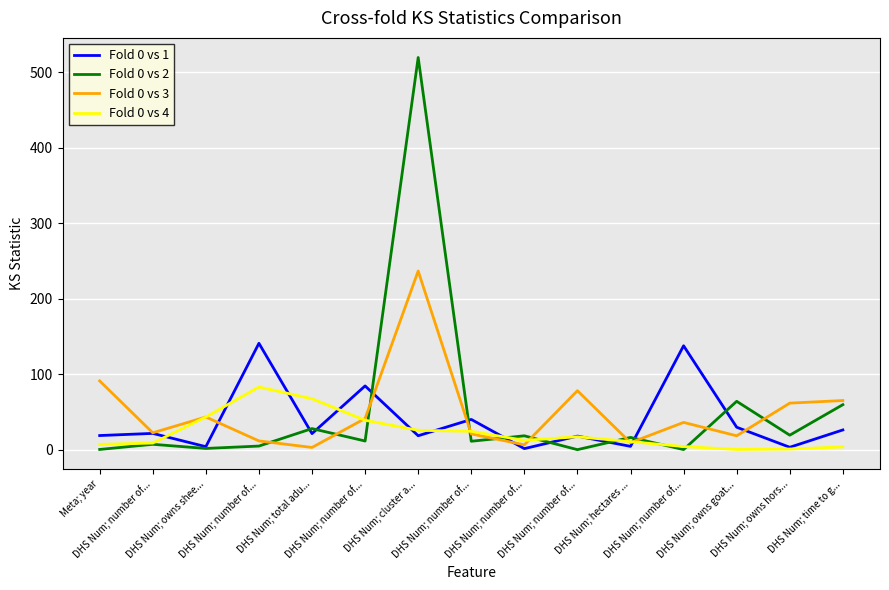

How many intersections are there between Fold 0 vs 4 and Fold 0 vs 2?

7